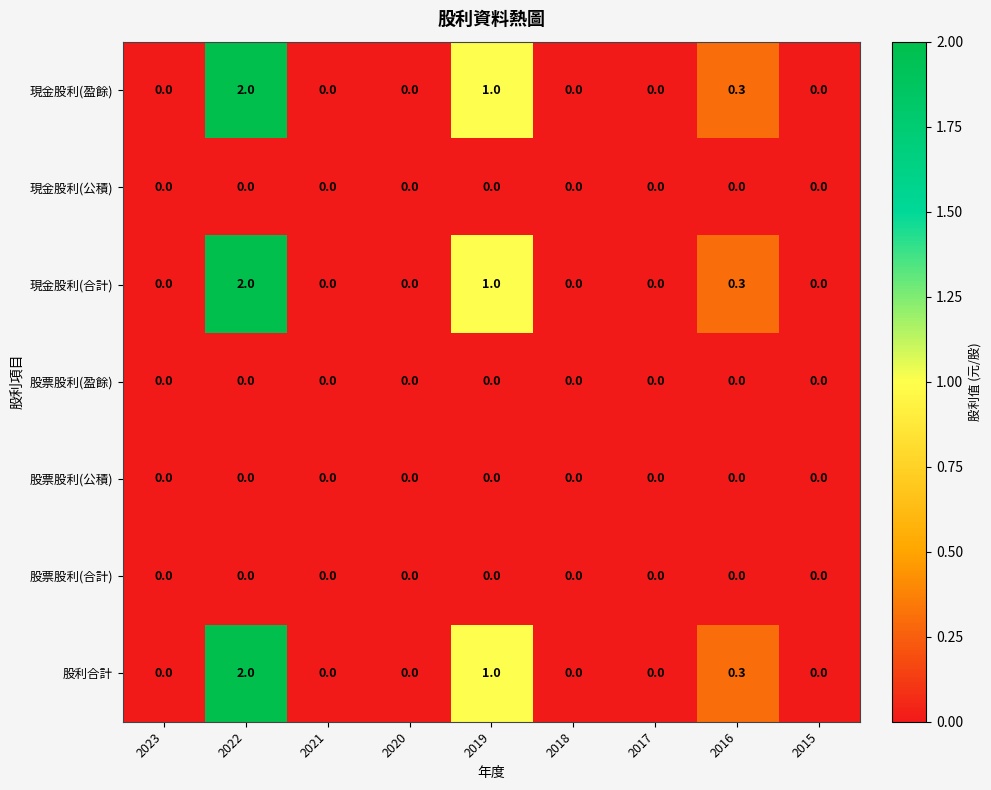

Which category has the highest value across all series?

2022